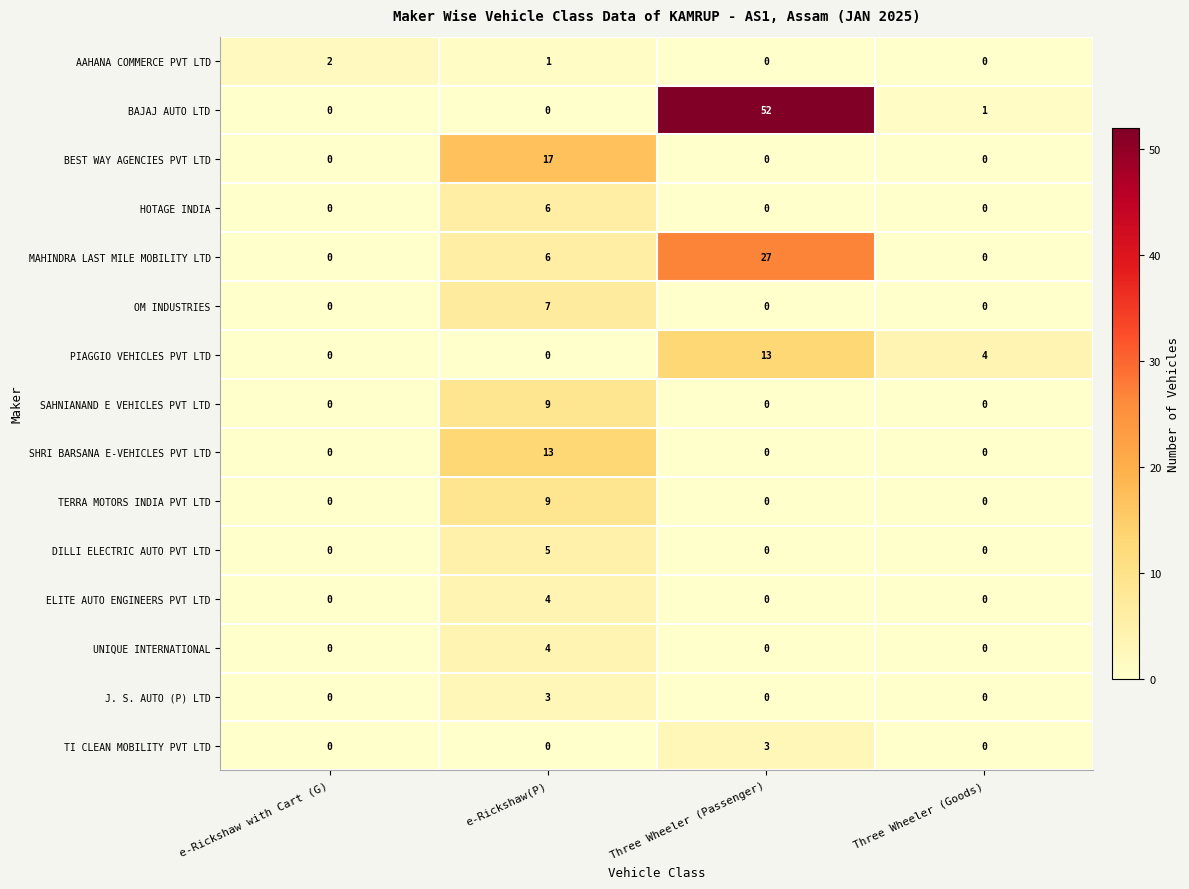

Count the DILLI ELECTRIC AUTO PVT LTD values in the range 0 to 5.

4